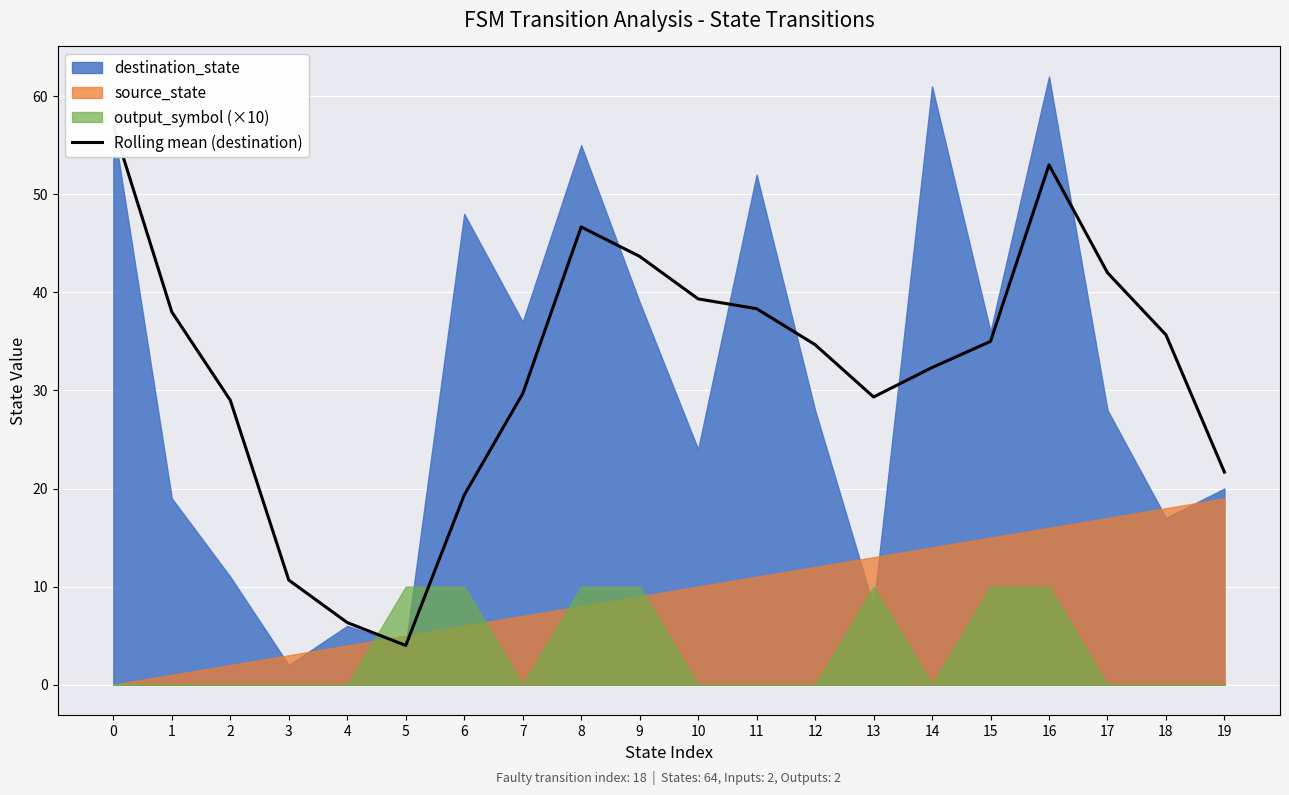

At which label is the value closest to 30?

7